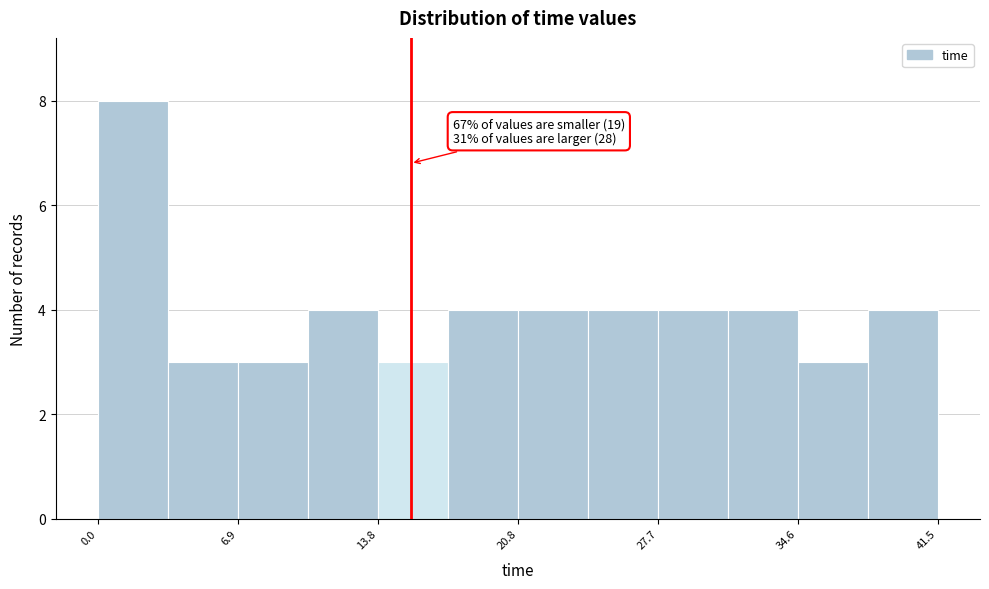

Around what value on the x-axis is the tallest bar? Give the approximate position of its centre, as read against the axis.

2